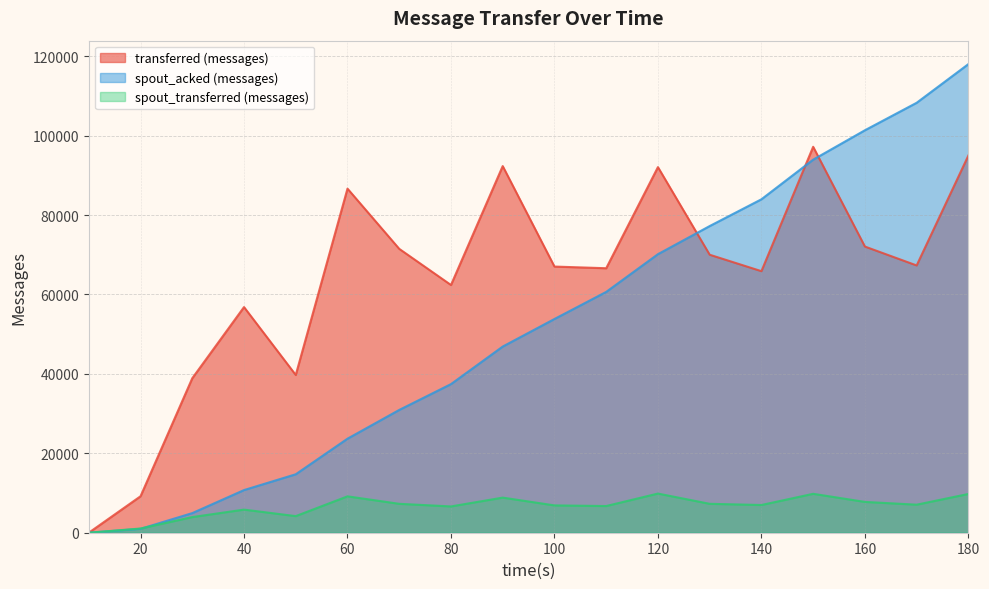

What is the total value across all series at 110?

133960